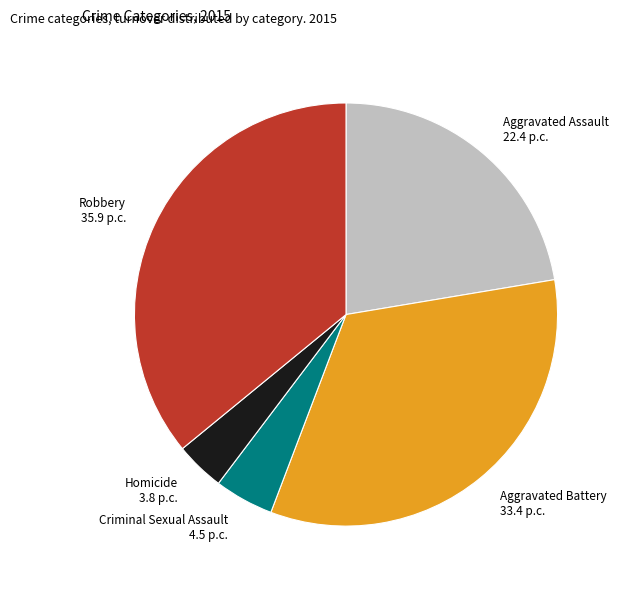

Is it true that Homicide is 11% of the pie?

False